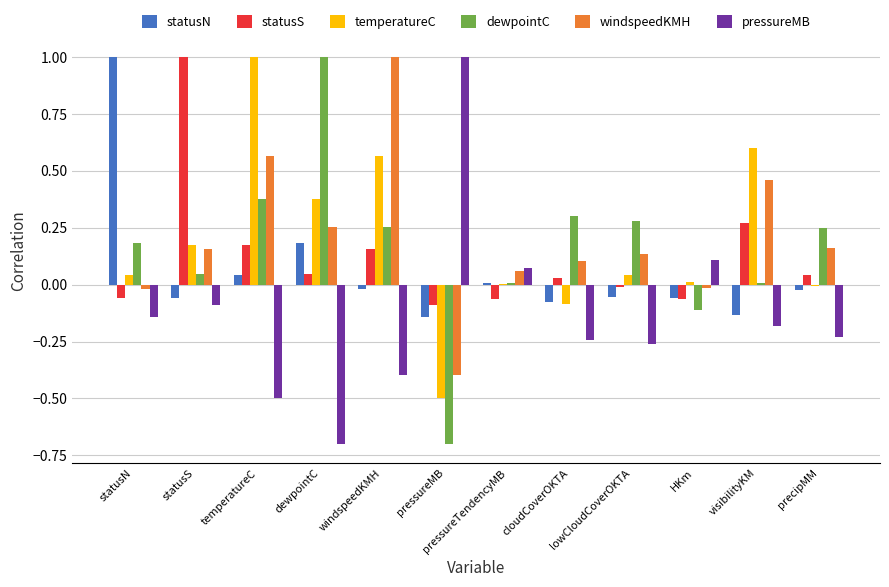

Which category has the highest value in the windspeedKMH series?

windspeedKMH